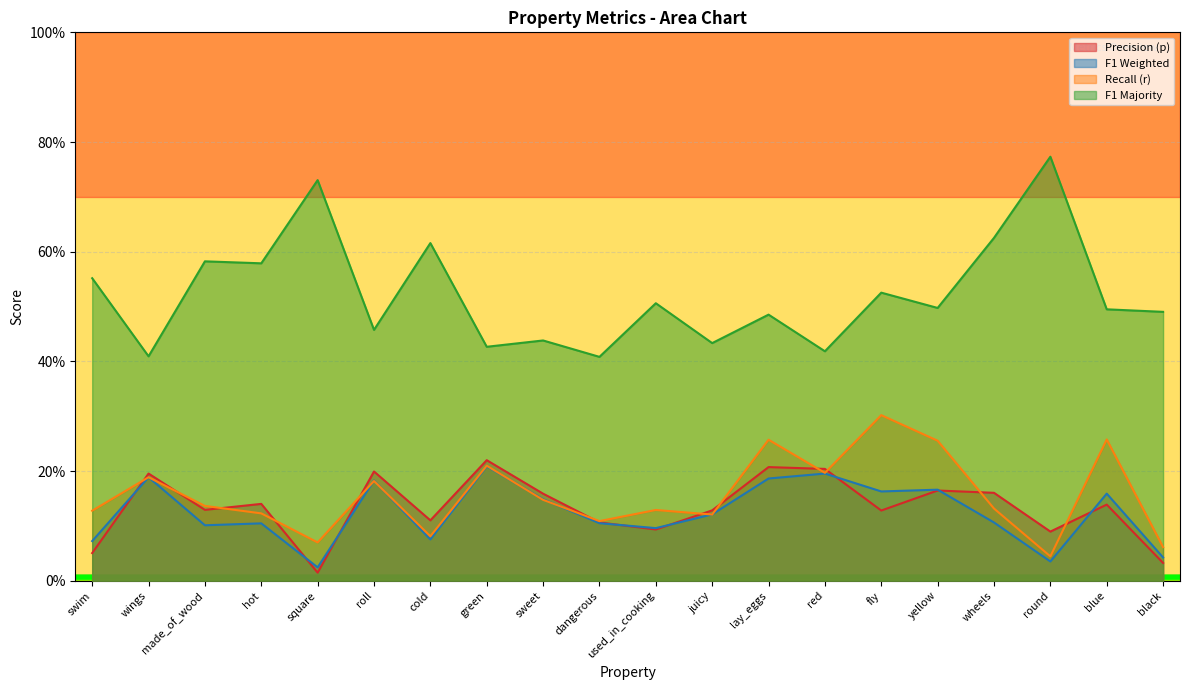

At which label is r closest to 0?

round